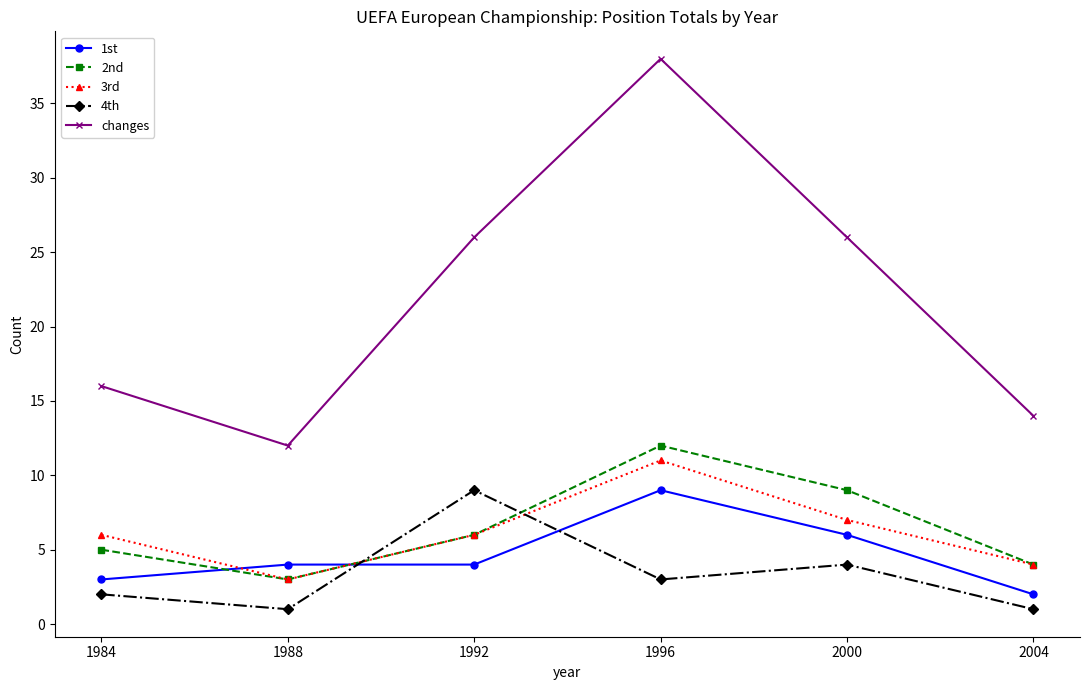

Where do 3rd and 1st first cross each other?

1984 and 1988